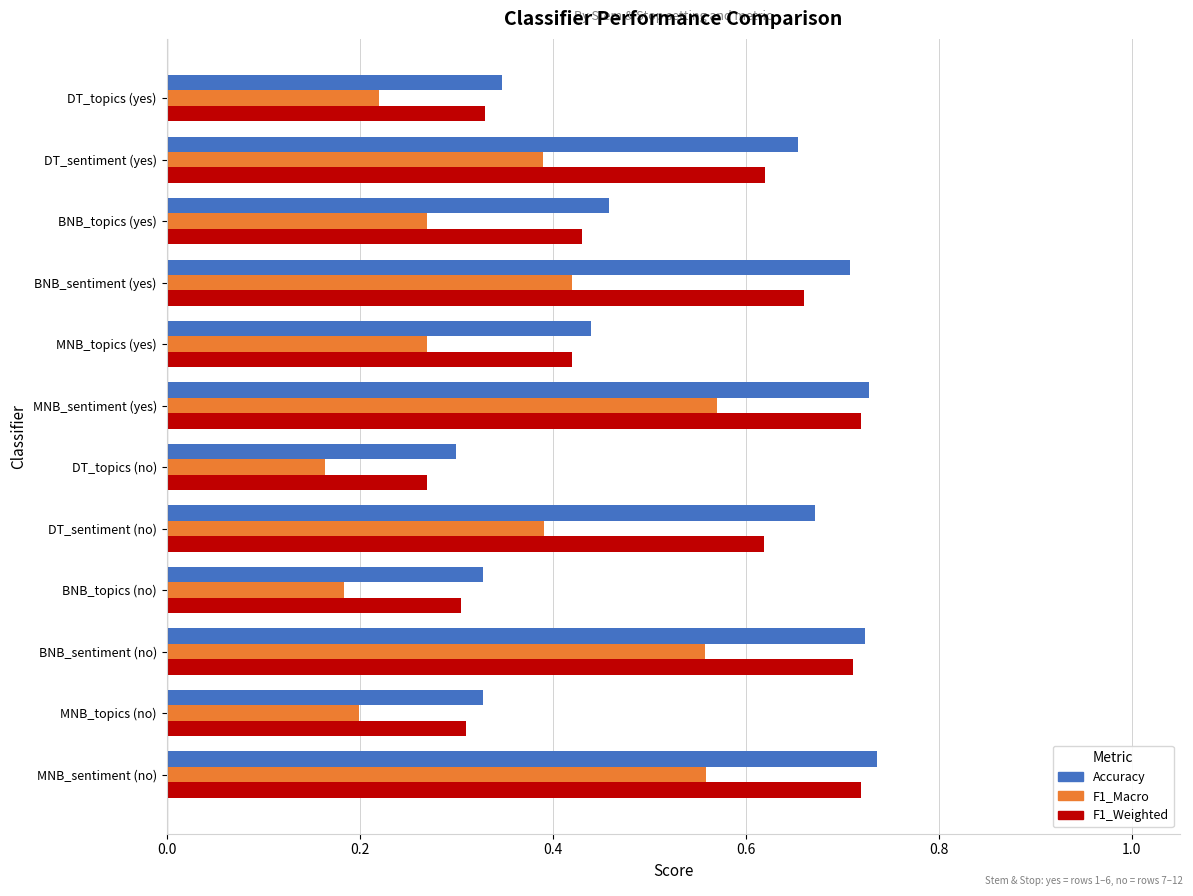

At which label is F1_Weighted closest to 0?

DT_topics (no)